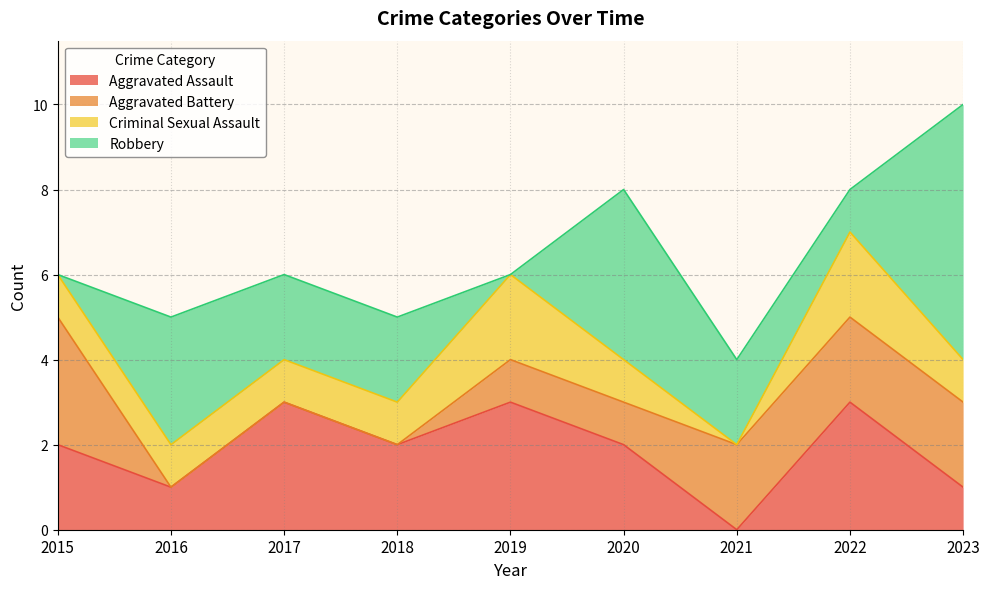

Is the value of Aggravated Assault at 2015 greater than the value of Aggravated Battery at 2015?

No